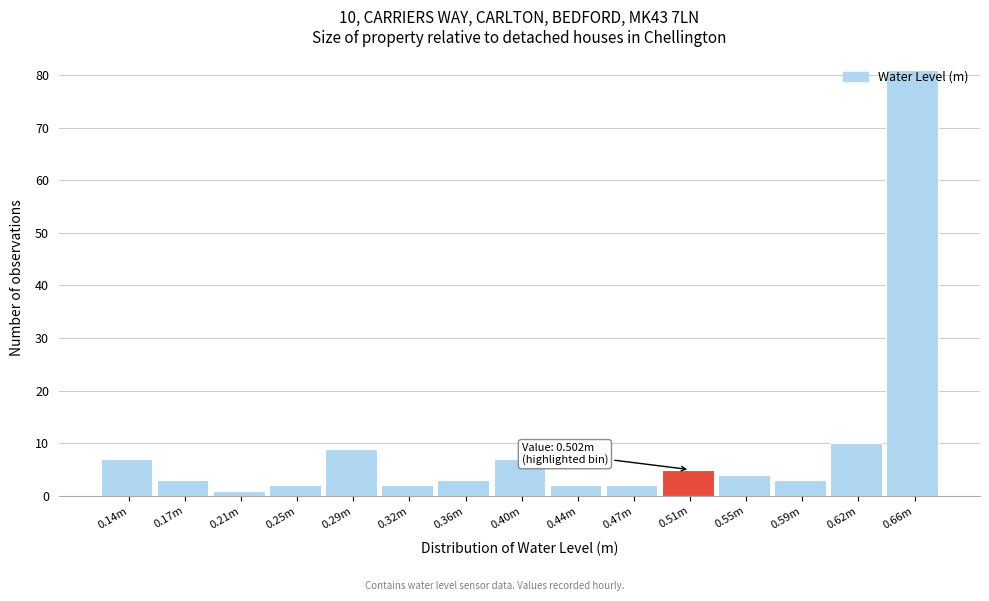

Which label corresponds to the largest value in the chart?

0.66m